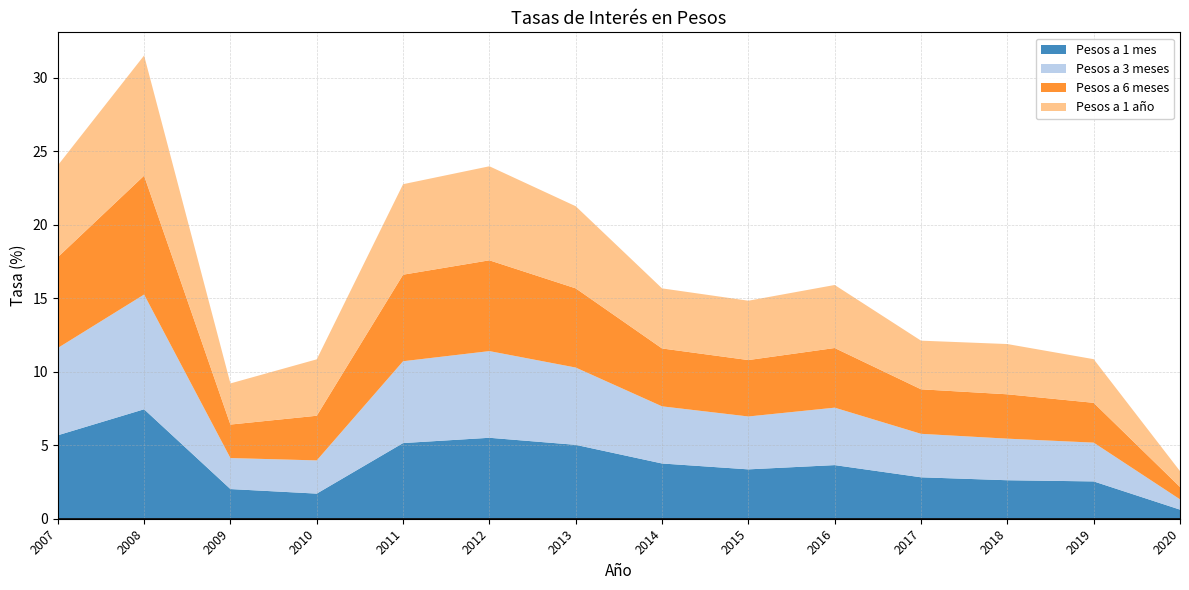

Reading right to left, what are all the values shown in this chart?

Pesos a 1 mes: 2020=0.6	2019=2.5	2018=2.6	2017=2.8	2016=3.6	2015=3.4	2014=3.8	2013=5.0	2012=5.5	2011=5.2	2010=1.7	2009=2.0	2008=7.5	2007=5.7
Pesos a 3 meses: 2020=0.7	2019=2.6	2018=2.8	2017=3.0	2016=3.9	2015=3.6	2014=3.9	2013=5.3	2012=5.9	2011=5.6	2010=2.3	2009=2.1	2008=7.8	2007=5.9
Pesos a 6 meses: 2020=0.8	2019=2.7	2018=3.0	2017=3.0	2016=4.1	2015=3.8	2014=3.9	2013=5.4	2012=6.2	2011=5.9	2010=3.0	2009=2.3	2008=8.1	2007=6.2
Pesos a 1 año: 2020=1.1	2019=3.0	2018=3.4	2017=3.3	2016=4.3	2015=4.0	2014=4.1	2013=5.6	2012=6.4	2011=6.2	2010=3.8	2009=2.8	2008=8.2	2007=6.2